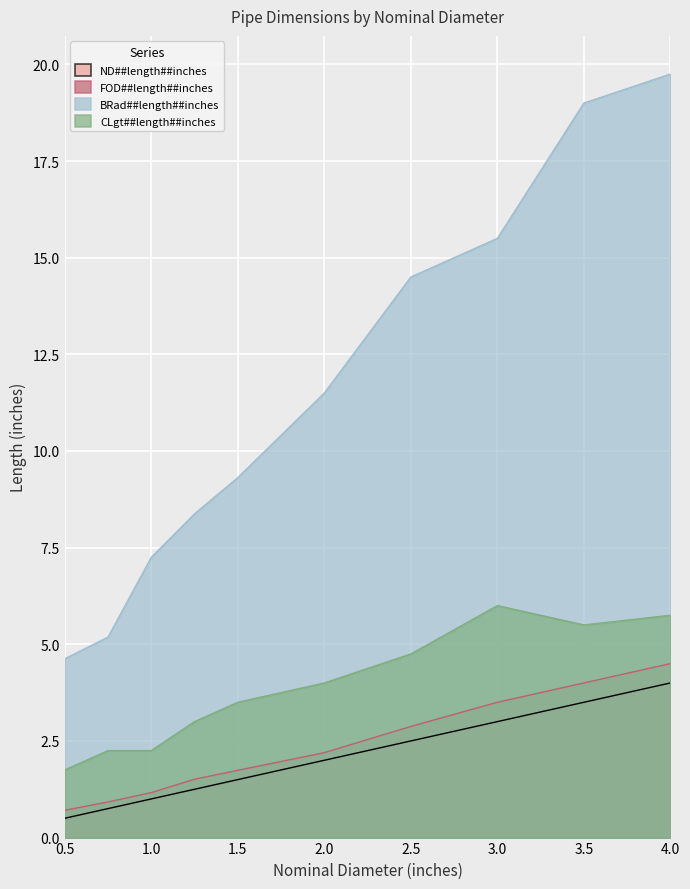

What is the approximate value of BRad##length##inches at 4.0?

19.8